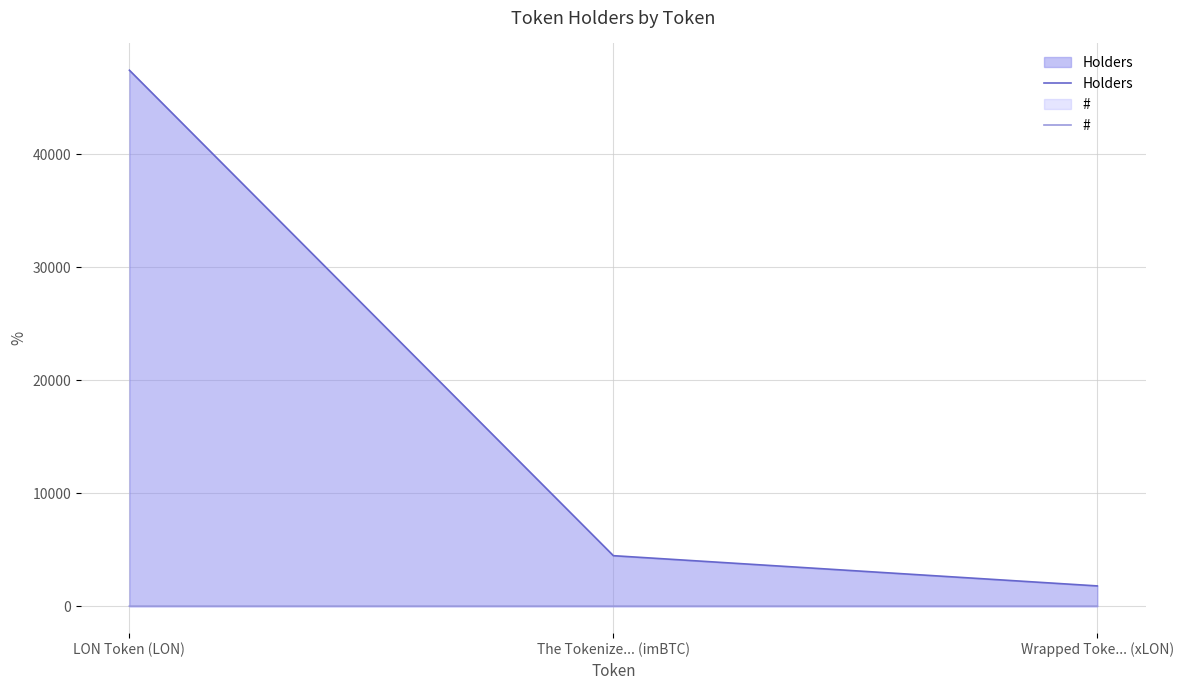

Rank the categories by Holders value from lowest to highest.

Wrapped Toke... (xLON), The Tokenize... (imBTC), LON Token (LON)